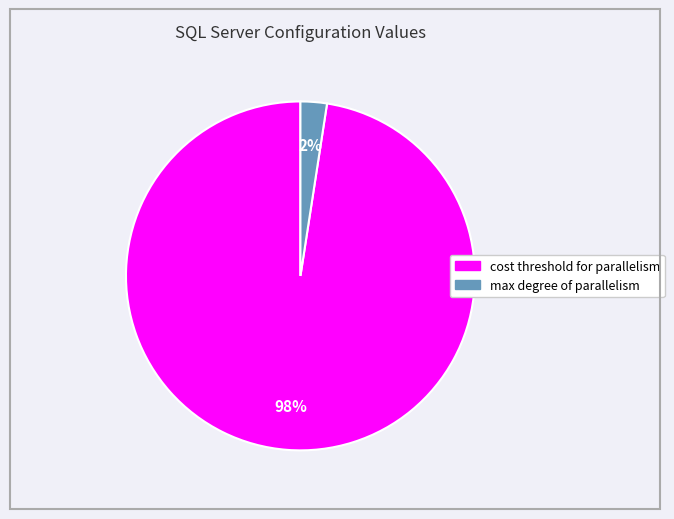

Count the number of slices in the pie.

2